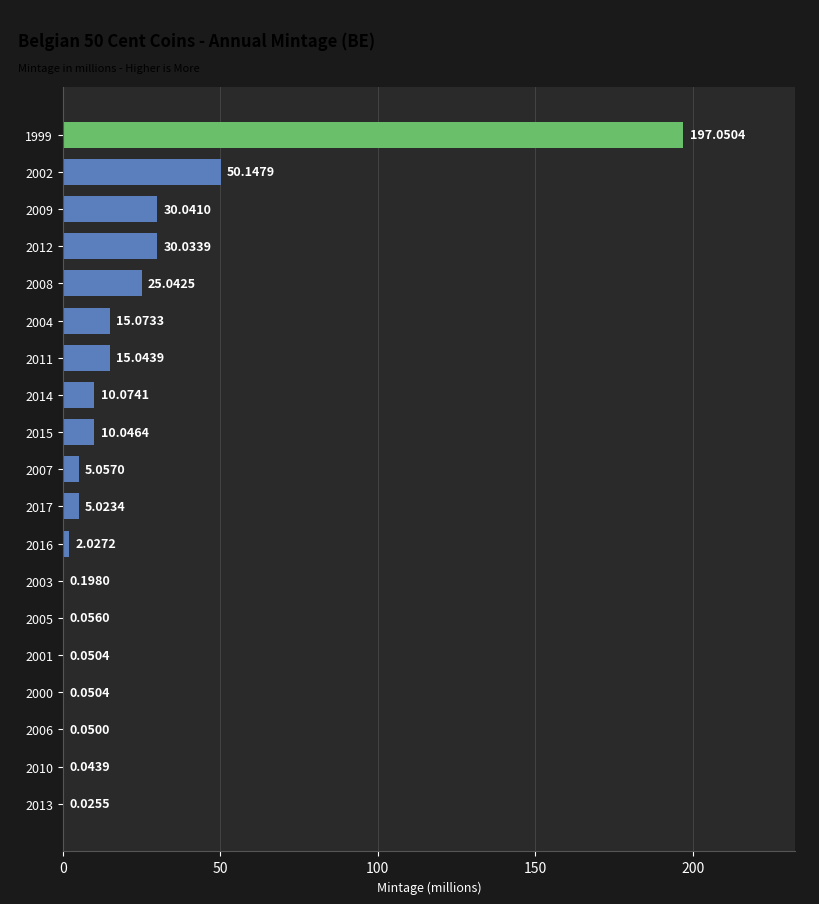

What is the sum of the values at 2006 and 2004?

15.1